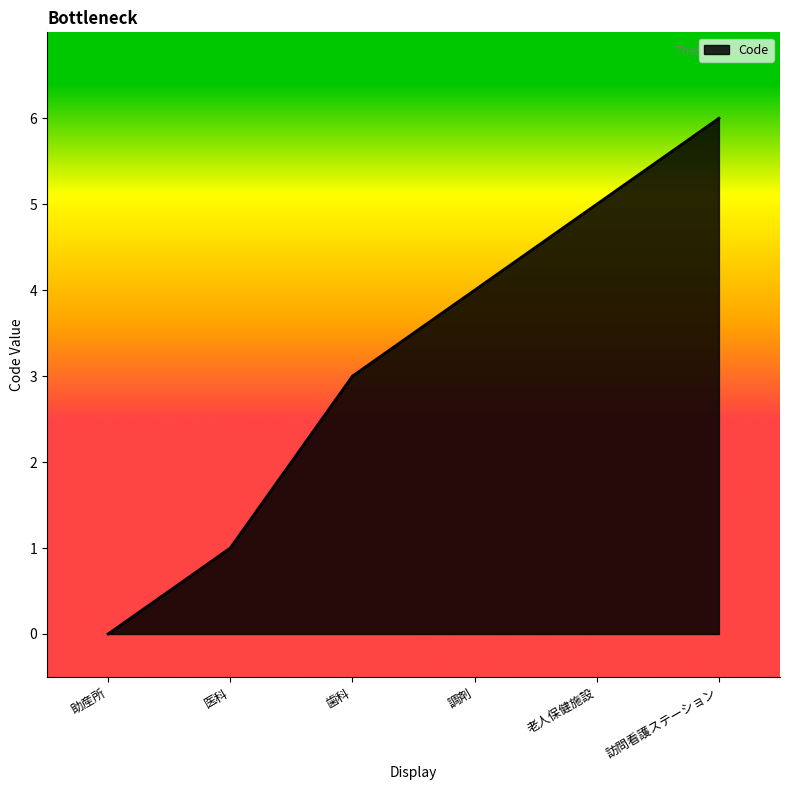

What is the change in value from 助産所 to 医科?

+1